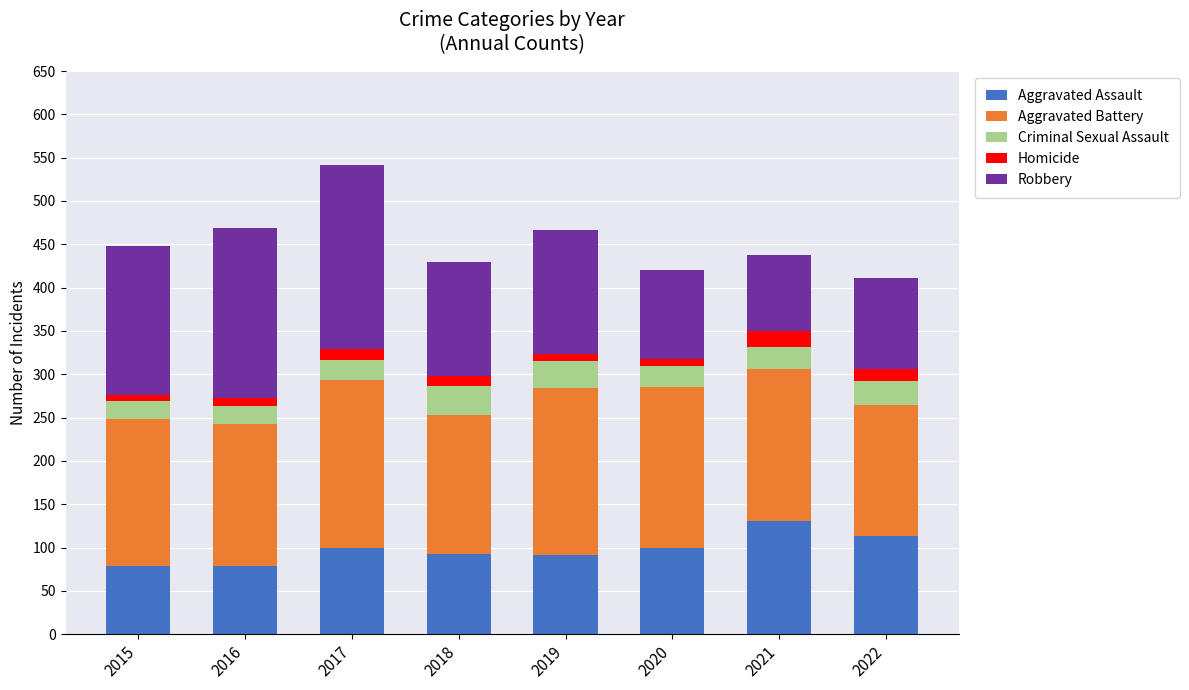

What is the difference between the second highest and minimum values in the Aggravated Assault series?

34